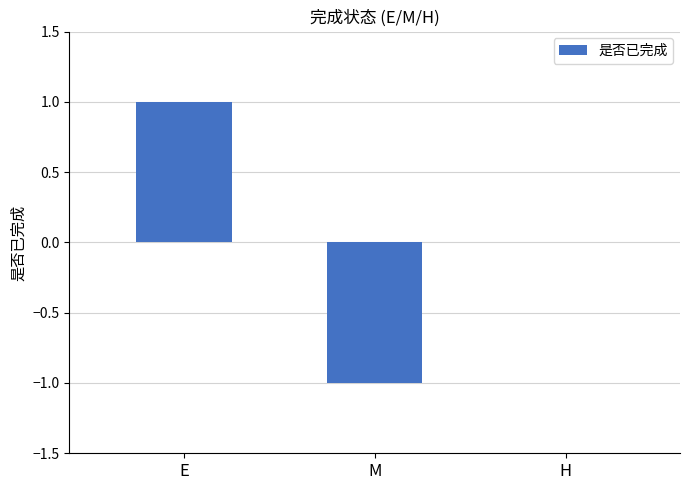

Are the bars horizontal?

No